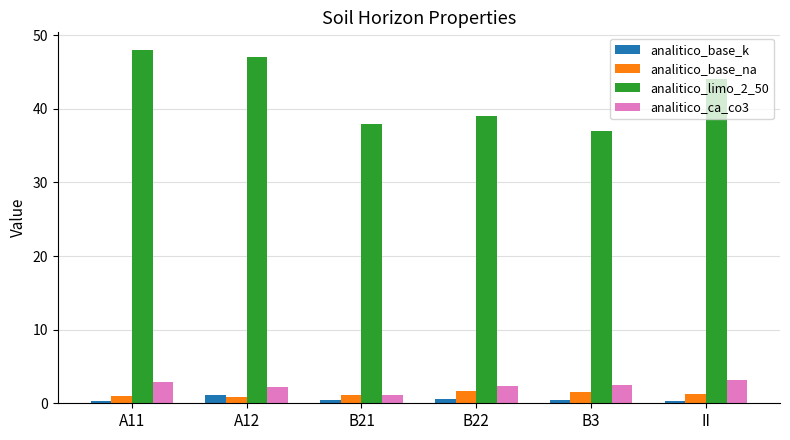

Does the chart contain stacked bars?

No